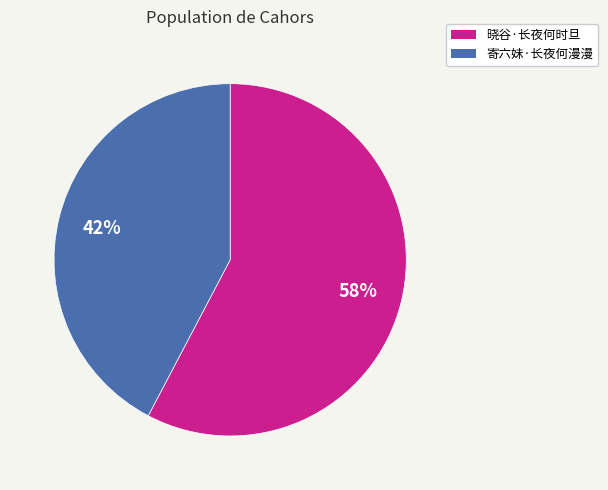

Count the number of slices in the pie.

2